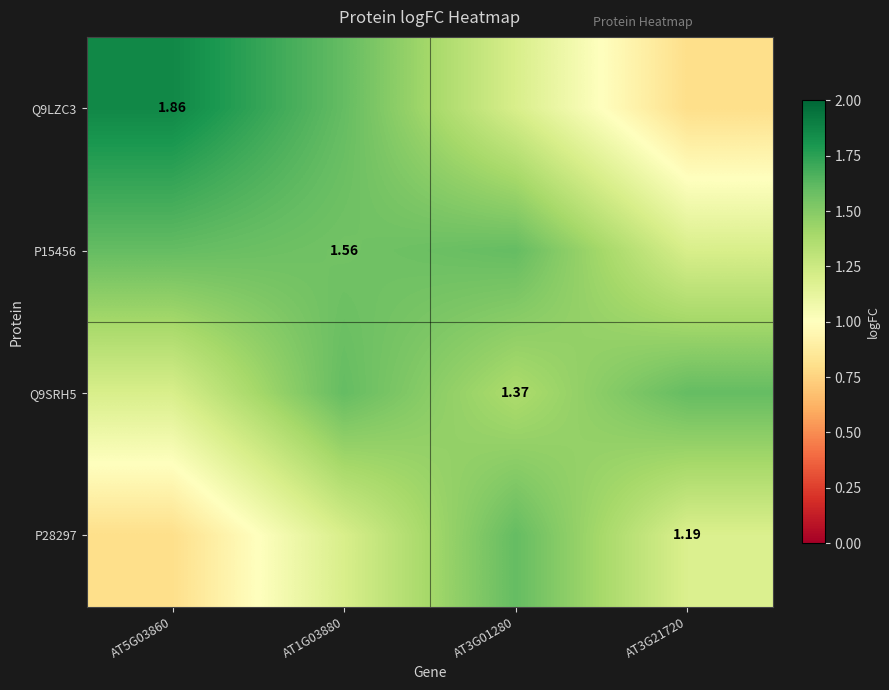

What is the difference between the P15456 values at AT1G03880 and AT3G21720?

0.4